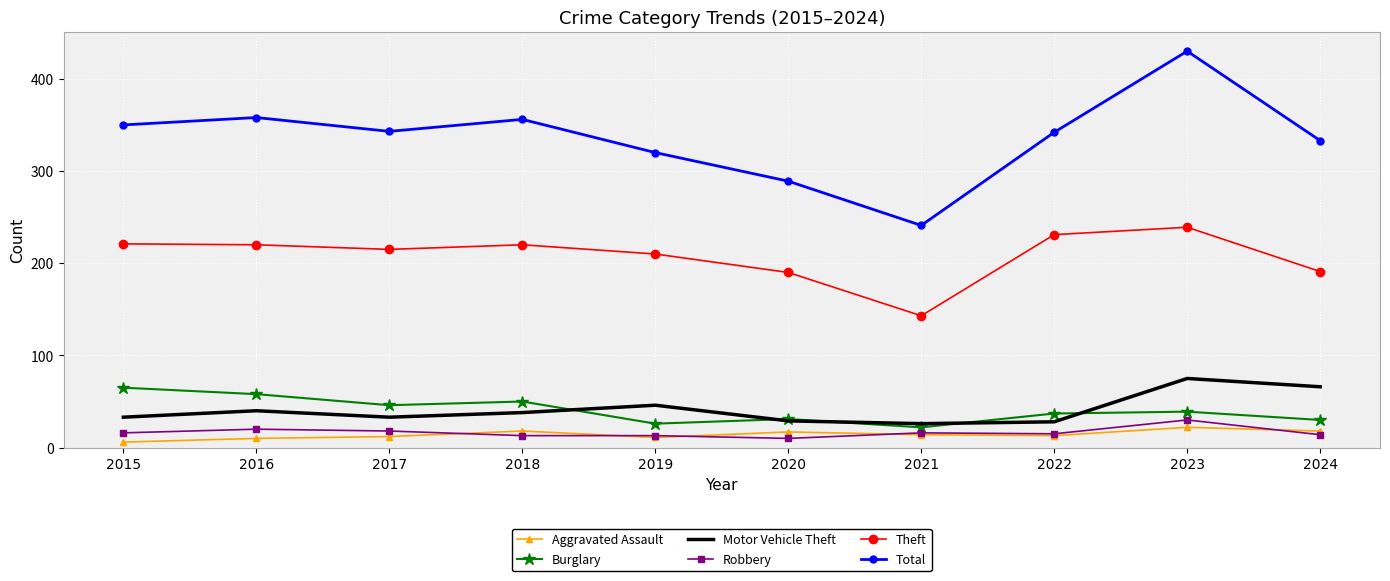

At which category is the sum across all series the highest?

2023